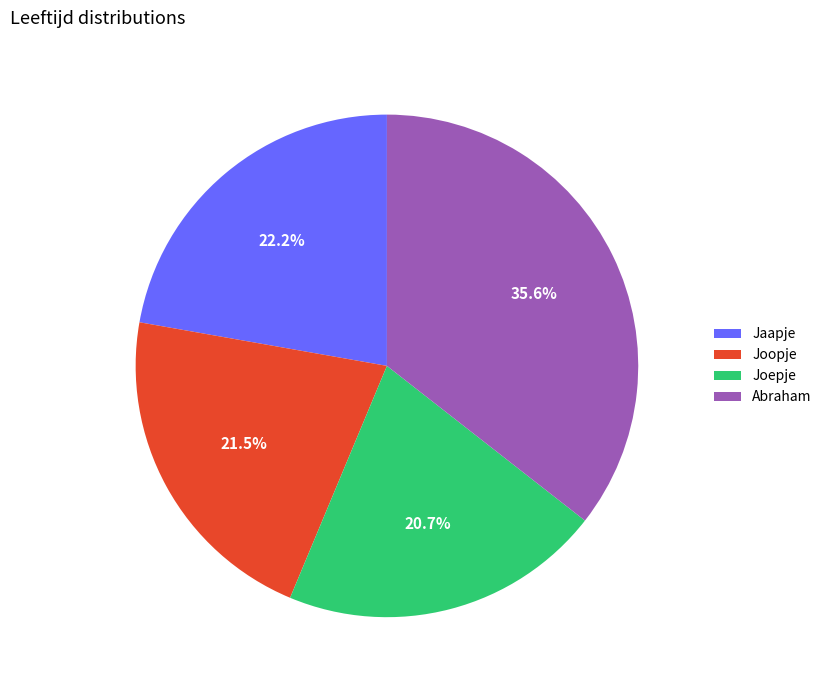

To the nearest percent, what percentage of the pie is Abraham?

36%